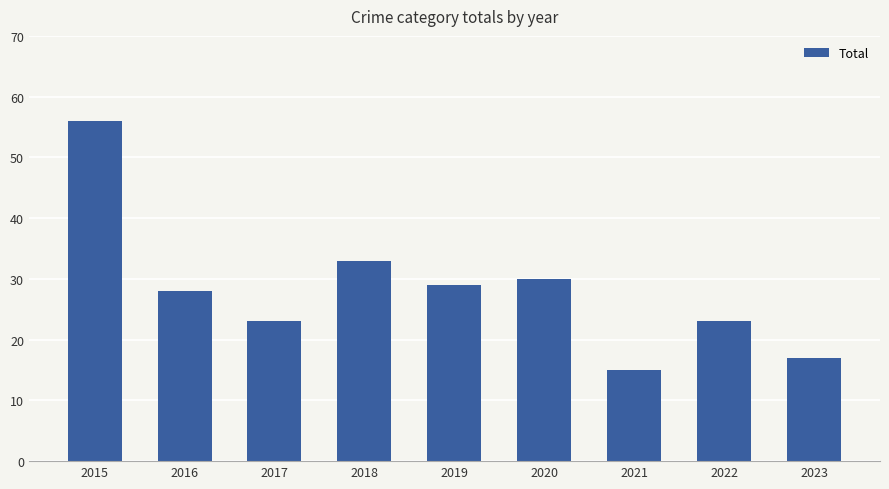

How many values are below 28?

4